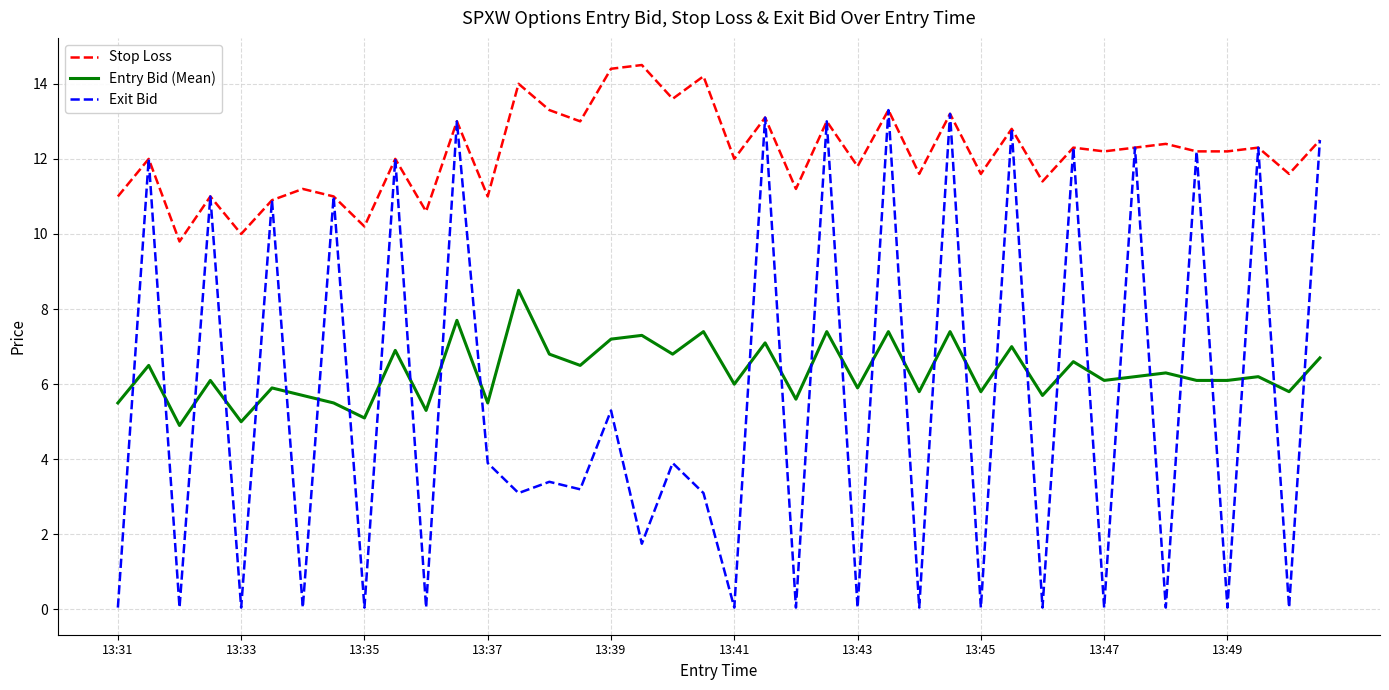

List the series in order of their peak value, highest first.

Stop Loss, Exit Bid, Entry Bid (Mean)